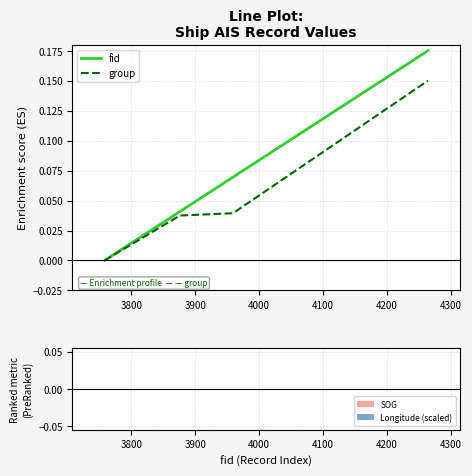

Which series has the widest spread of values?

fid